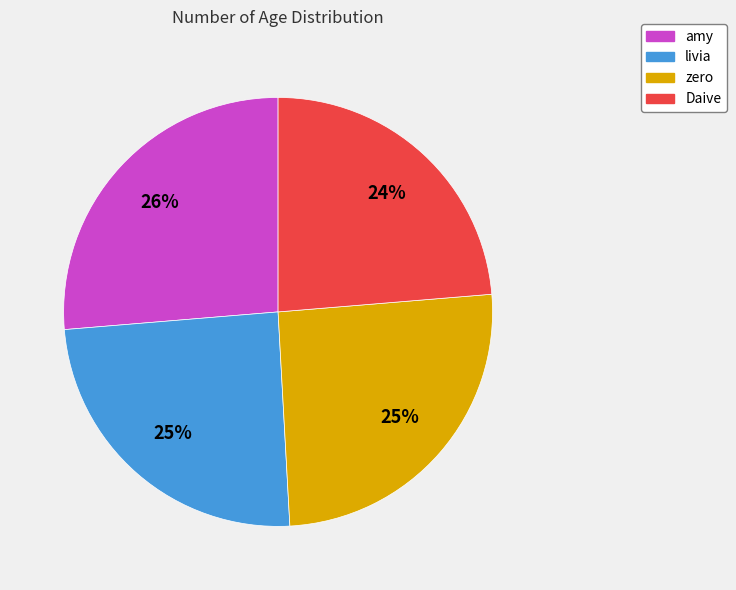

To the nearest percent, what is the difference between the Daive and livia slice percentages?

1%